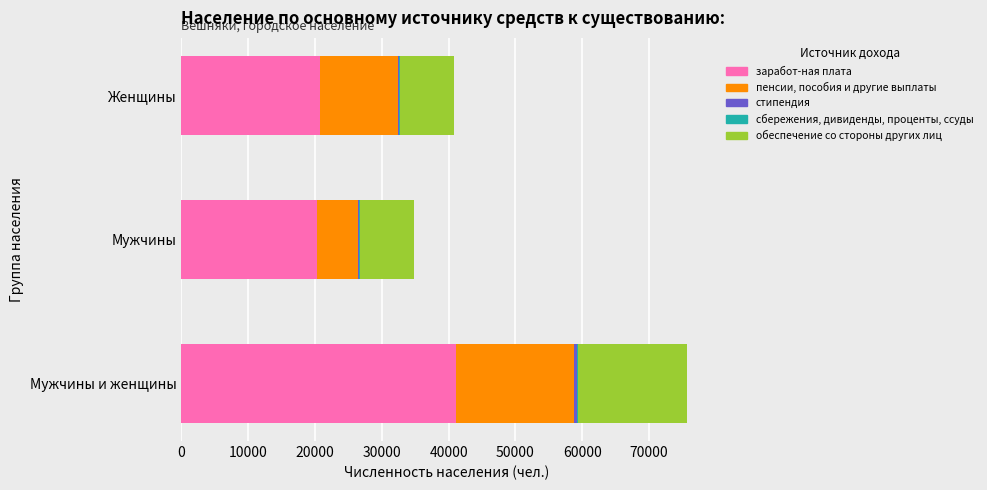

Which category has the highest value in the заработ-ная плата series?

Мужчины и женщины